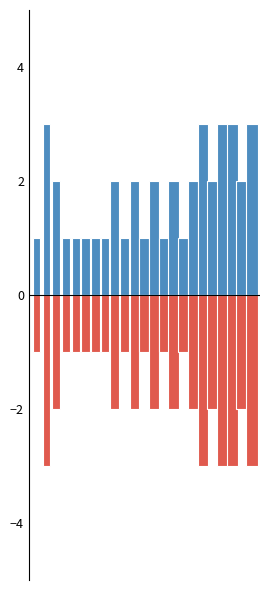

True or false: Points (negative) has a value of -1 at 6.

False